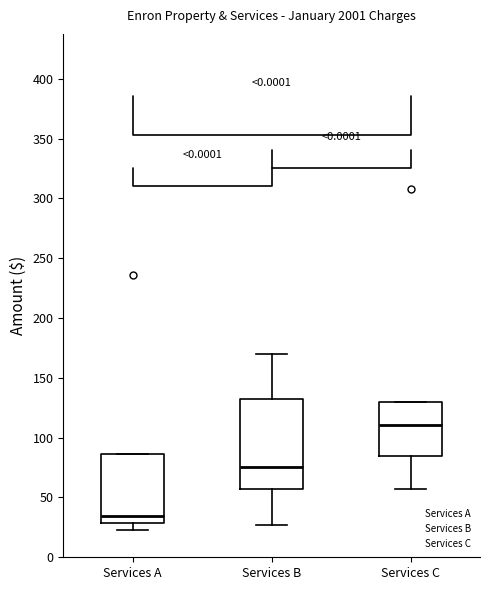

Which box is the tallest, from its lower edge to its upper edge?

Services B